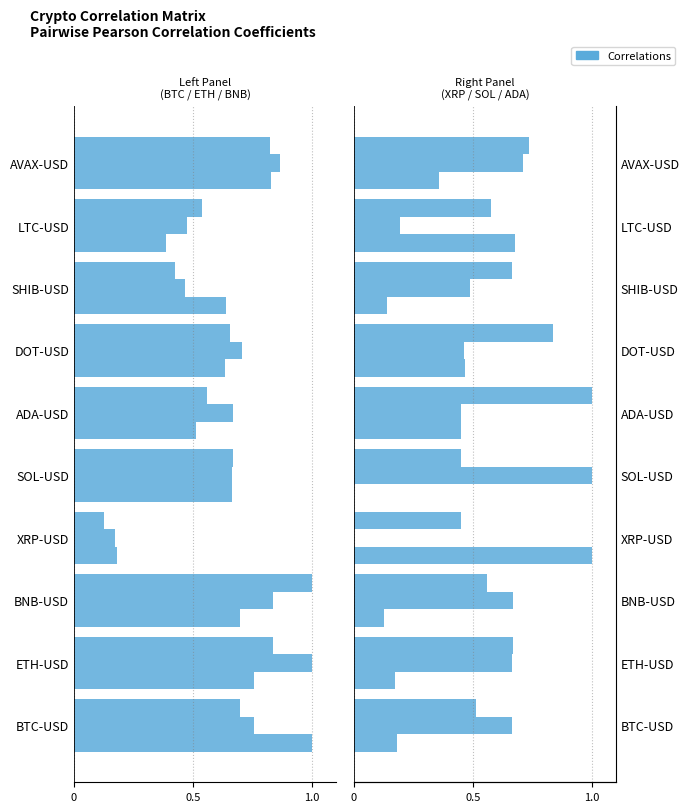

Count the number of categories in the chart.

10